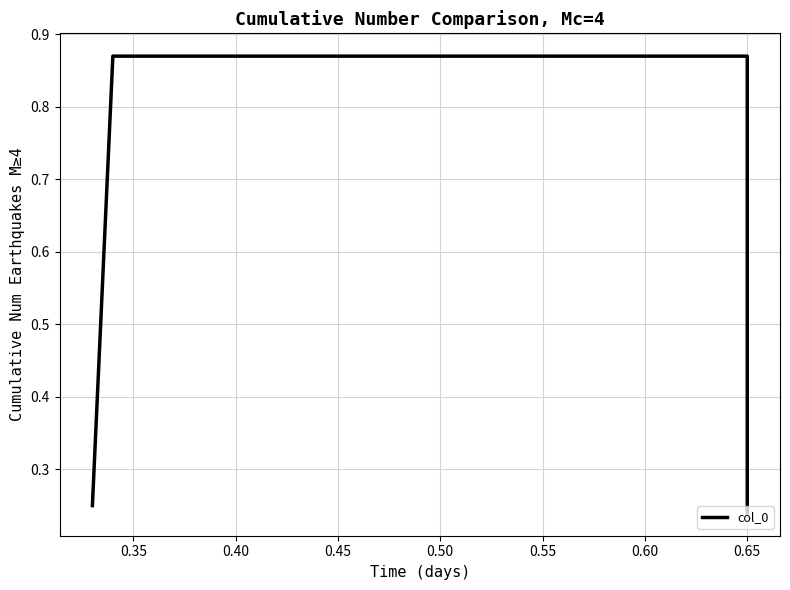

True or false: the data shows 0.1 at 0.30.

False